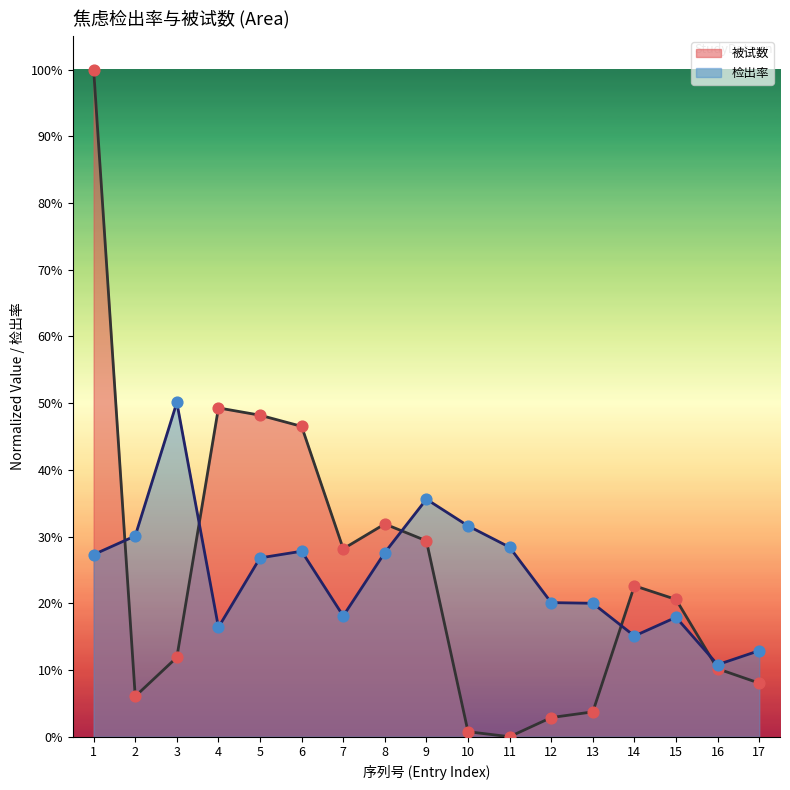

Which series has the widest spread of Y values?

被试数